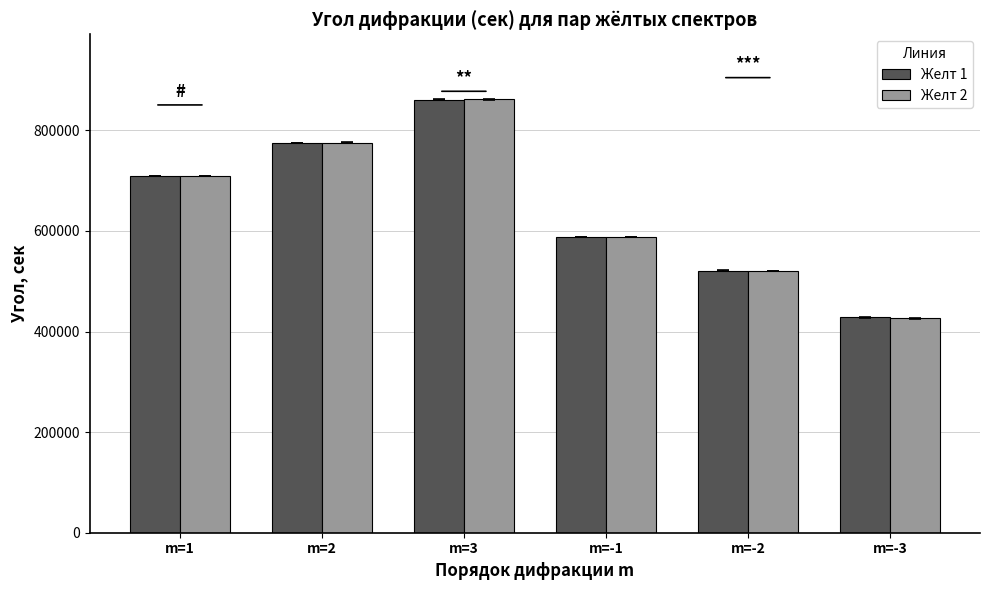

What is the sum of the Желт 2 values at m=-2 and m=3?

1382021